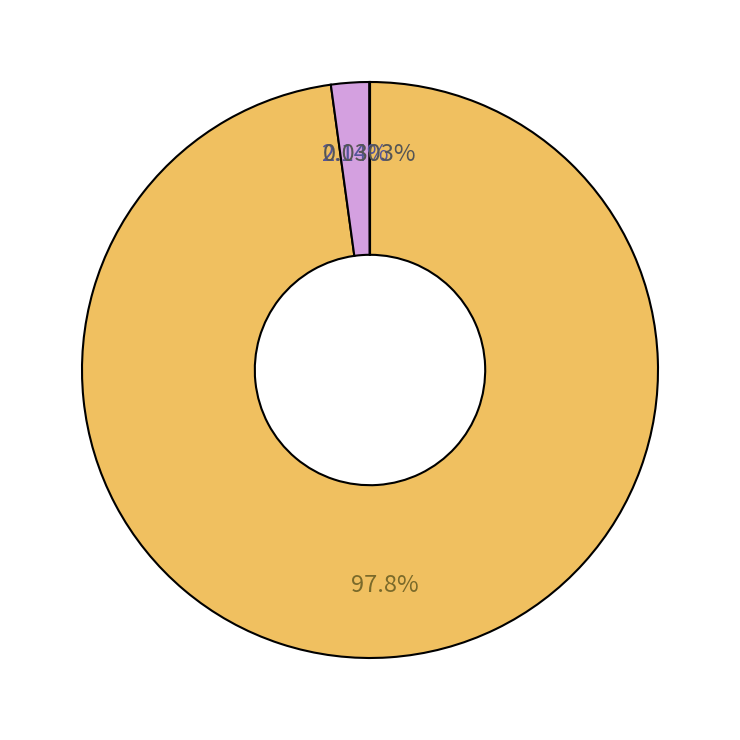

Is there a majority slice in this chart?

Yes